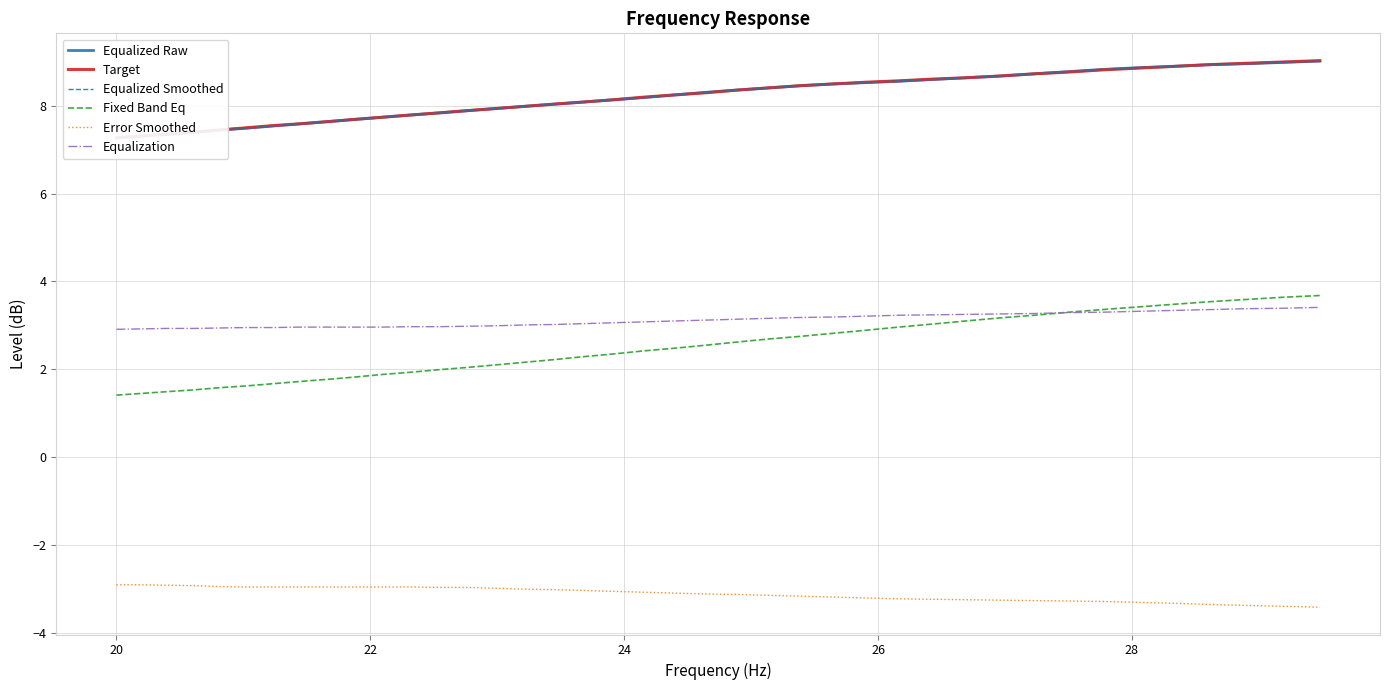

True or false: Equalization and Error Smoothed cross at least once.

False